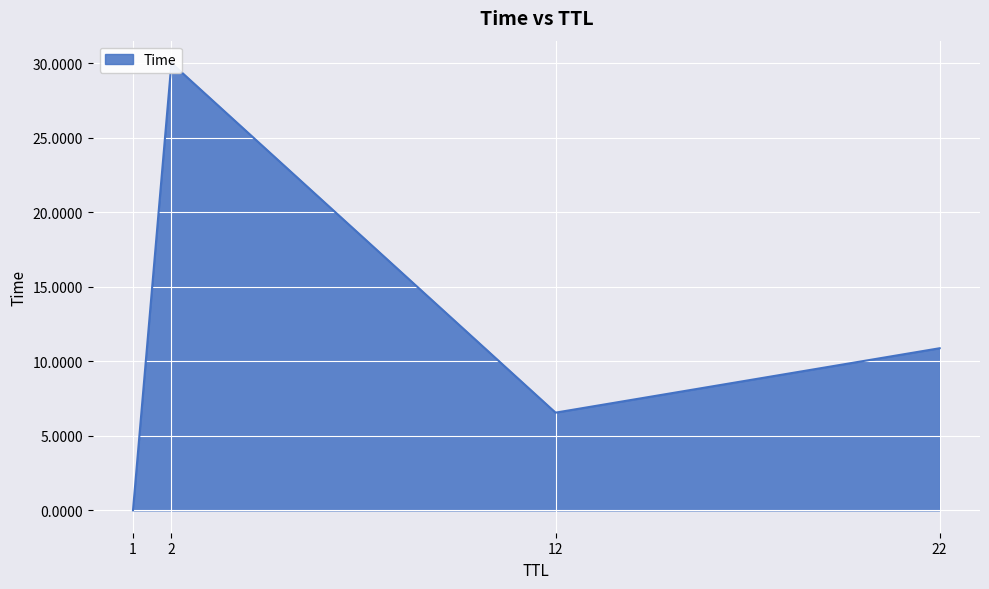

Is it true that the value at 1 is 0.0?

True